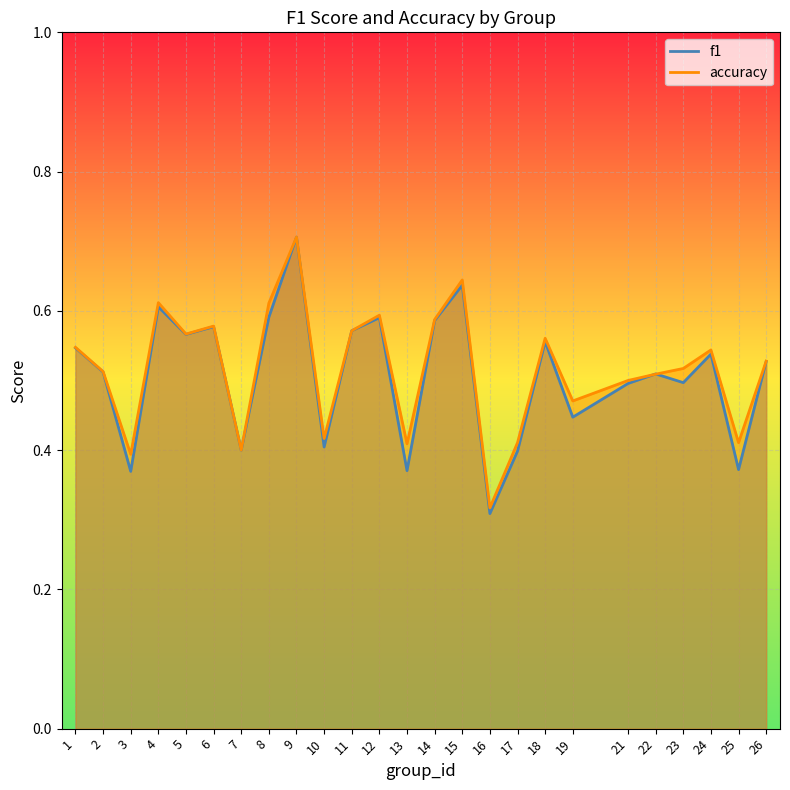

Rank the series by their average value, from lowest to highest.

f1, accuracy